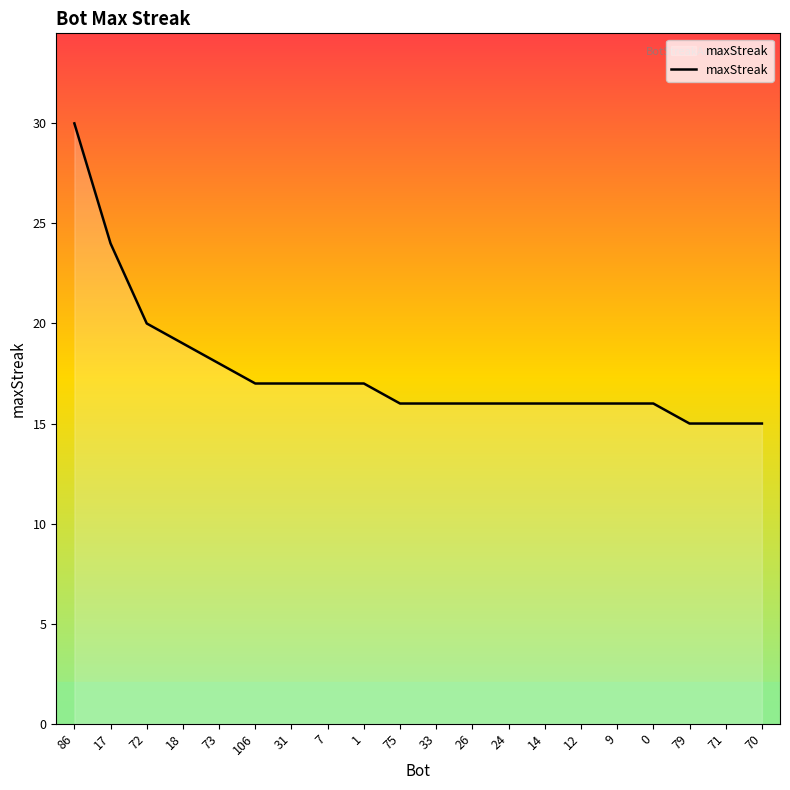

What is the sum of all values?

352